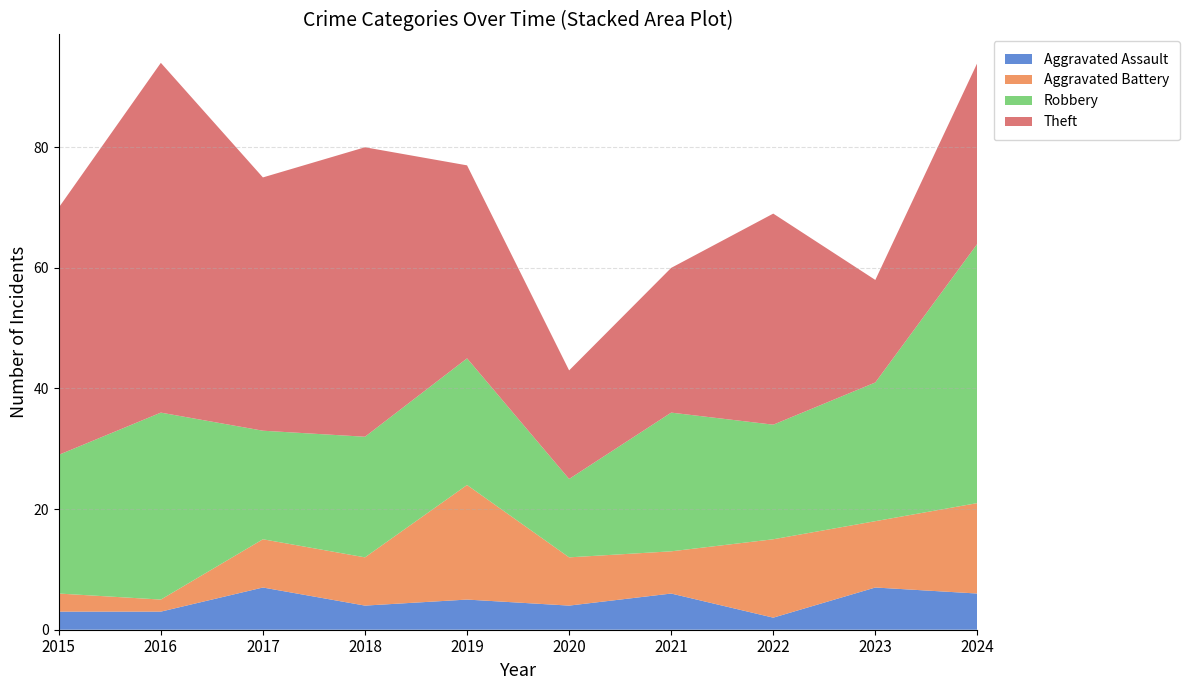

Reading left to right, list all the values displayed in this chart.

Aggravated Assault: 2015=3	2016=3	2017=7	2018=4	2019=5	2020=4	2021=6	2022=2	2023=7	2024=6
Aggravated Battery: 2015=3	2016=2	2017=8	2018=8	2019=19	2020=8	2021=7	2022=13	2023=11	2024=15
Robbery: 2015=23	2016=31	2017=18	2018=20	2019=21	2020=13	2021=23	2022=19	2023=23	2024=43
Theft: 2015=41	2016=58	2017=42	2018=48	2019=32	2020=18	2021=24	2022=35	2023=17	2024=30